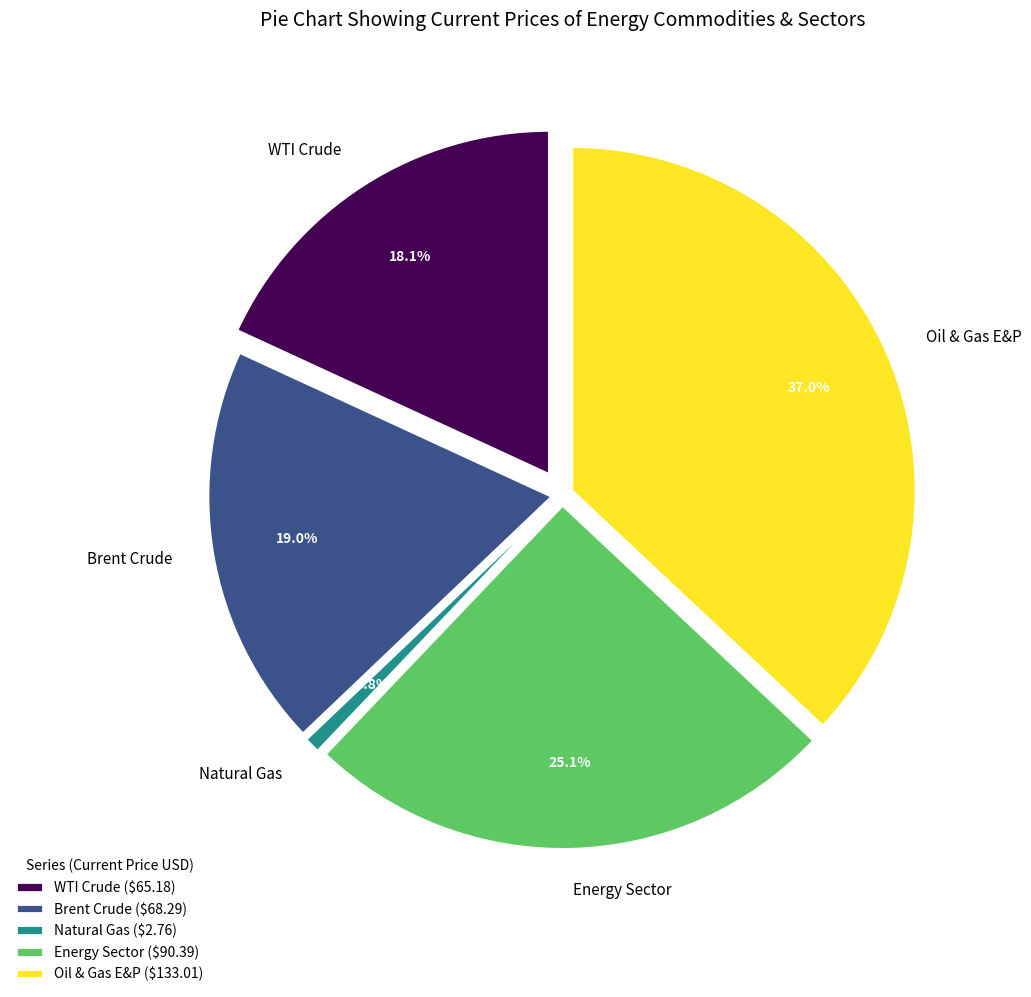

To the nearest percent, what is the average slice percentage?

20%